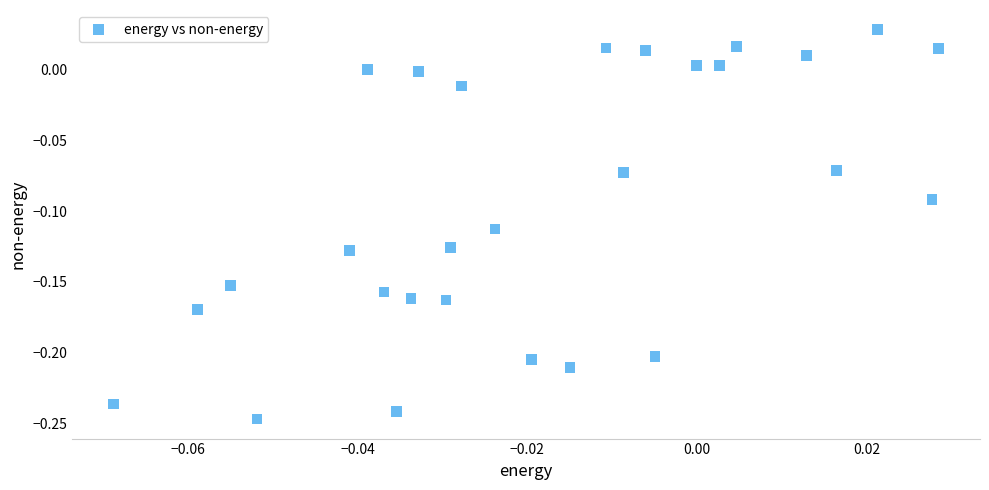

What is the range of Y values (max minus min)?

0.3